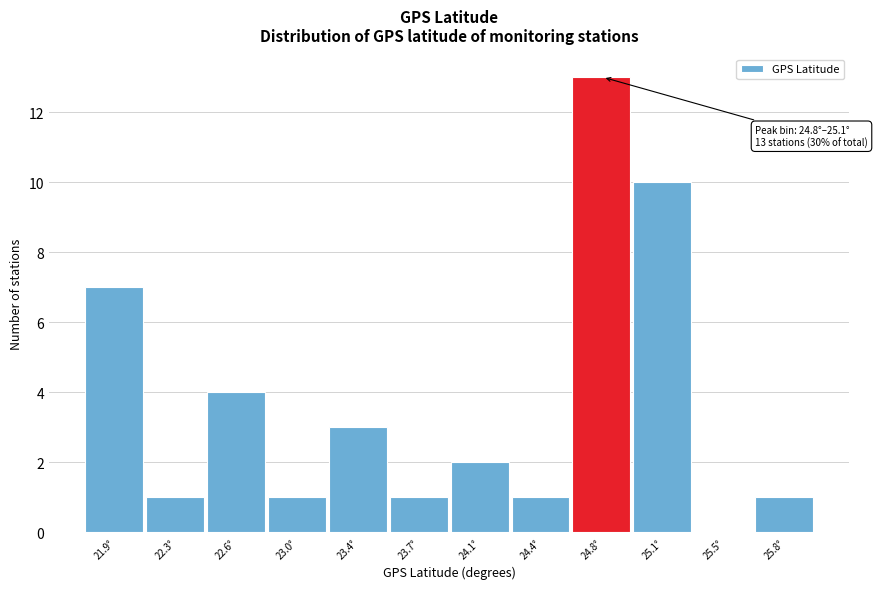

Reading left to right, list all the values displayed in this chart.

21.9°=7	22.3°=1	22.6°=4	23.0°=1	23.4°=3	23.7°=1	24.1°=2	24.4°=1	24.8°=13	25.1°=10	25.5°=0	25.8°=1